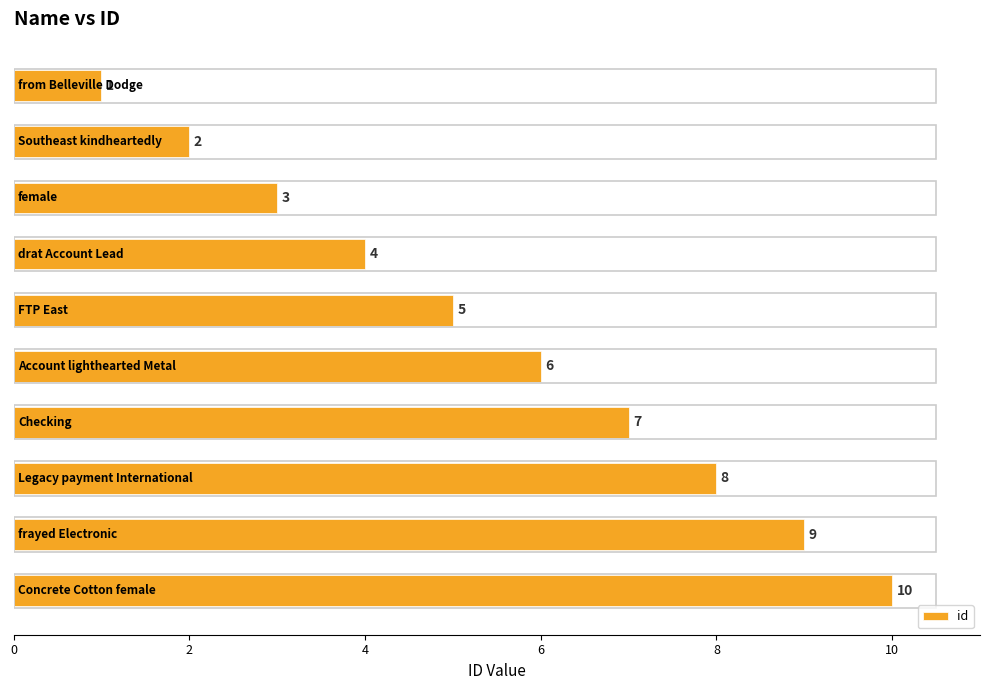

What is the greatest value displayed?

10